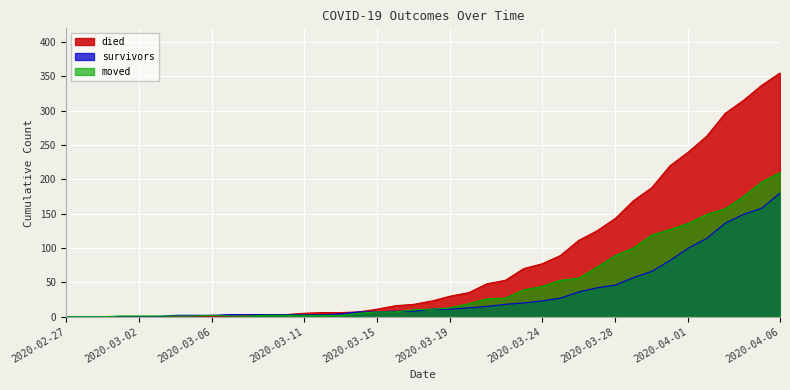

What is the label of the 36th point from the right?

2020-03-02